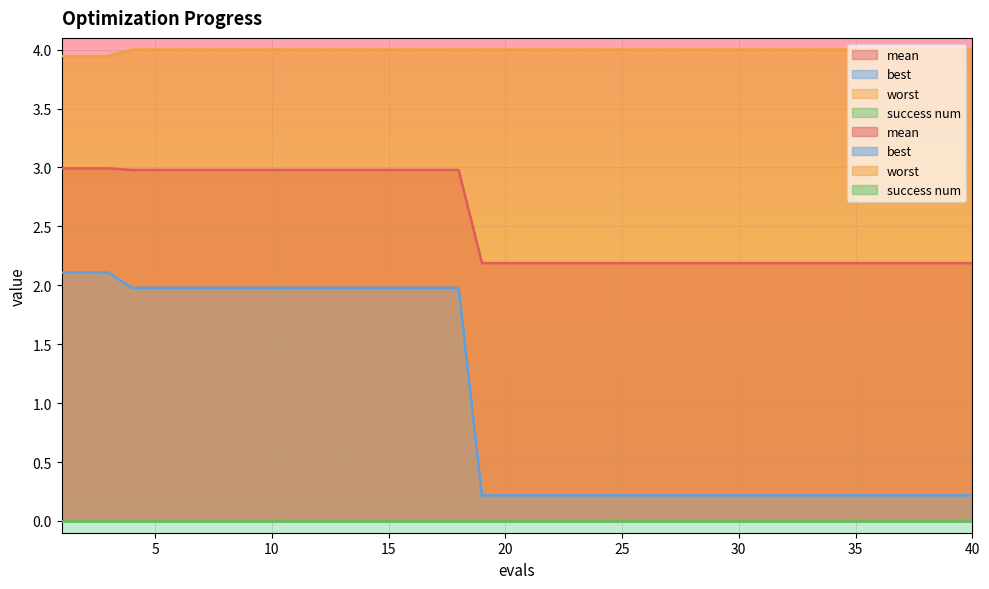

Reading left to right, what are all the values shown in this chart?

mean: 1=3.0	2=3.0	3=3.0	4=3.0	5=3.0	6=3.0	7=3.0	8=3.0	9=3.0	10=3.0	11=3.0	12=3.0	13=3.0	14=3.0	15=3.0	16=3.0	17=3.0	18=3.0	19=2.2	20=2.2	21=2.2	22=2.2	23=2.2	24=2.2	25=2.2	26=2.2	27=2.2	28=2.2	29=2.2	30=2.2	31=2.2	32=2.2	33=2.2	34=2.2	35=2.2	36=2.2	37=2.2	38=2.2	39=2.2	40=2.2
best: 1=2.1	2=2.1	3=2.1	4=2.0	5=2.0	6=2.0	7=2.0	8=2.0	9=2.0	10=2.0	11=2.0	12=2.0	13=2.0	14=2.0	15=2.0	16=2.0	17=2.0	18=2.0	19=0.2	20=0.2	21=0.2	22=0.2	23=0.2	24=0.2	25=0.2	26=0.2	27=0.2	28=0.2	29=0.2	30=0.2	31=0.2	32=0.2	33=0.2	34=0.2	35=0.2	36=0.2	37=0.2	38=0.2	39=0.2	40=0.2
worst: 1=3.9	2=3.9	3=3.9	4=4.0	5=4.0	6=4.0	7=4.0	8=4.0	9=4.0	10=4.0	11=4.0	12=4.0	13=4.0	14=4.0	15=4.0	16=4.0	17=4.0	18=4.0	19=4.0	20=4.0	21=4.0	22=4.0	23=4.0	24=4.0	25=4.0	26=4.0	27=4.0	28=4.0	29=4.0	30=4.0	31=4.0	32=4.0	33=4.0	34=4.0	35=4.0	36=4.0	37=4.0	38=4.0	39=4.0	40=4.0